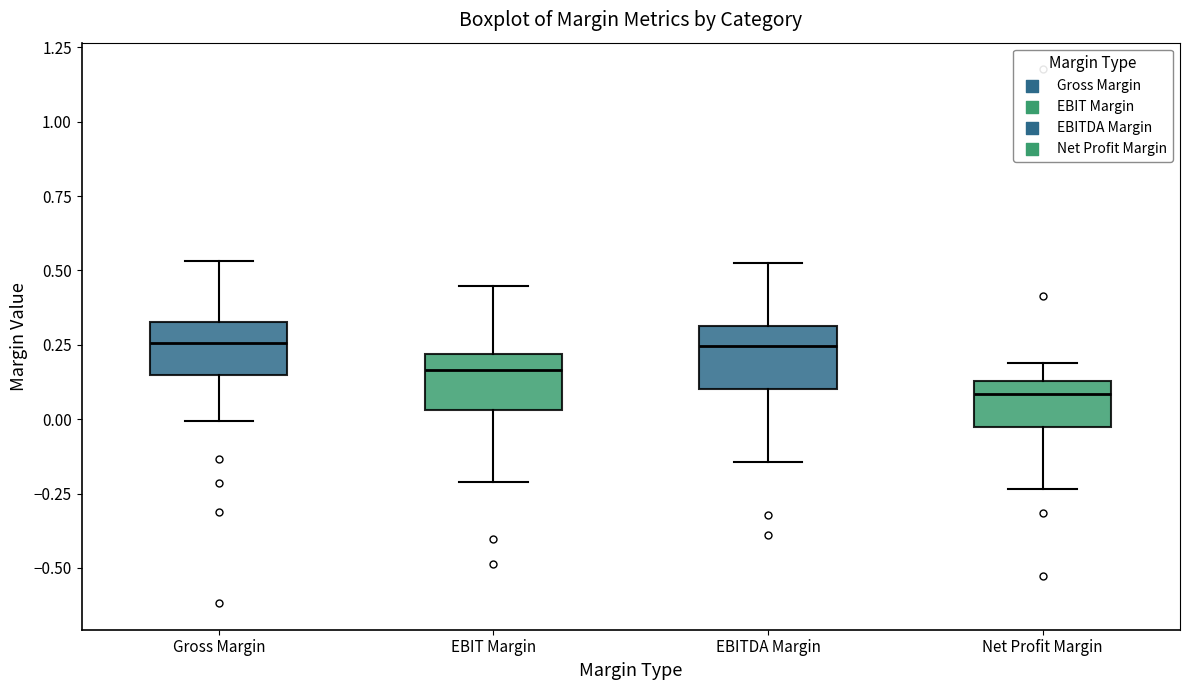

Where does the lower whisker of the box for Gross Margin end on the y-axis? The values are not printed on the chart, so give them approximately, as read against the axis.

0.00